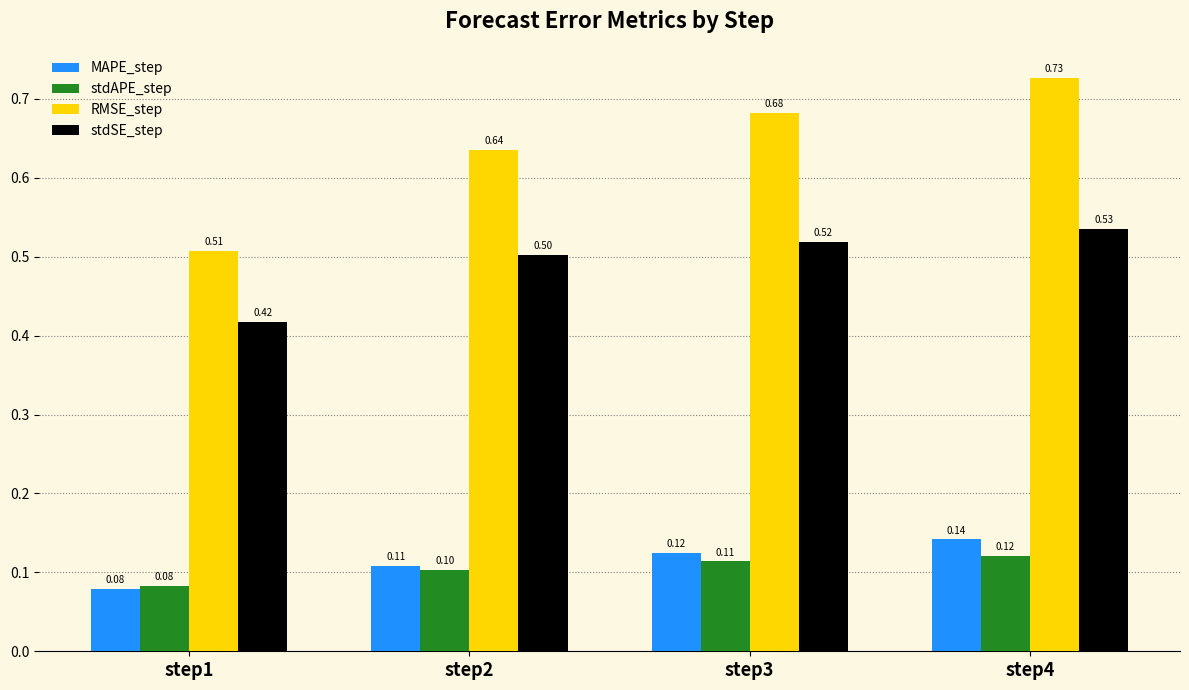

List the labels in order of RMSE_step value, smallest first.

step1, step2, step3, step4